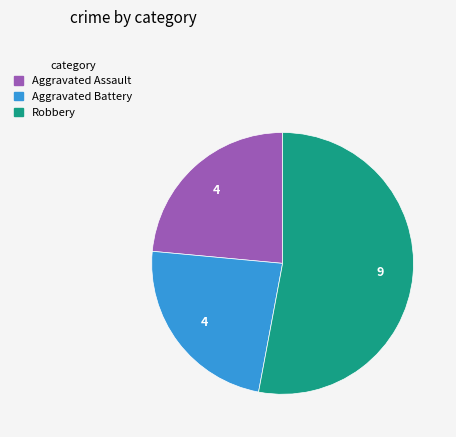

Does any single category account for the majority?

Yes